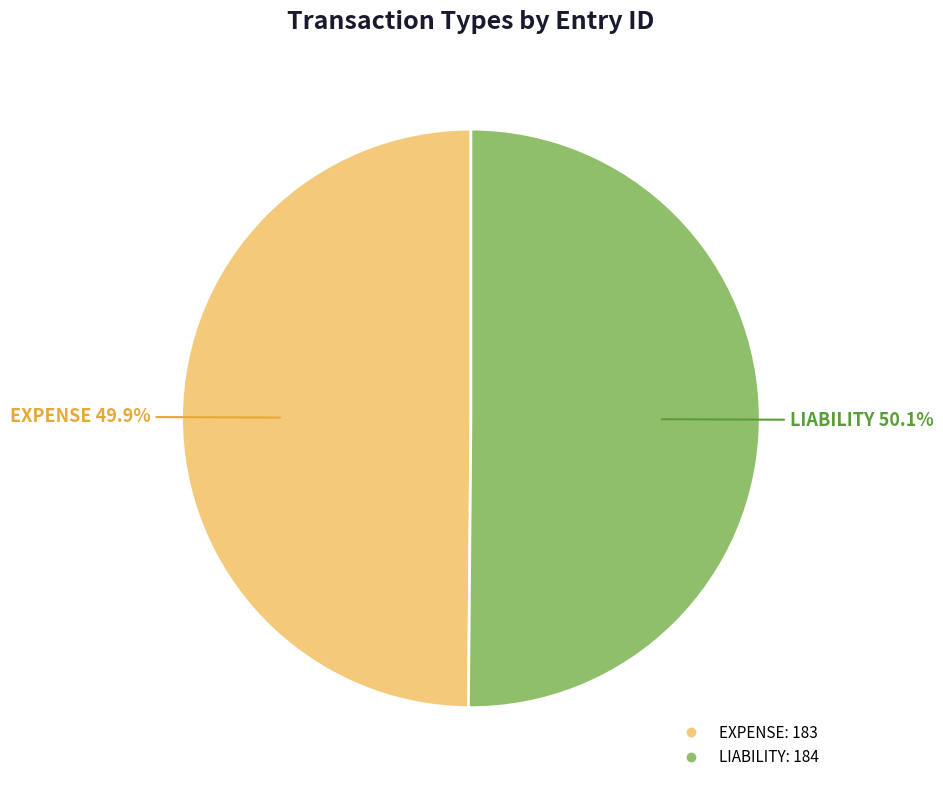

Count the number of slices in the pie.

2